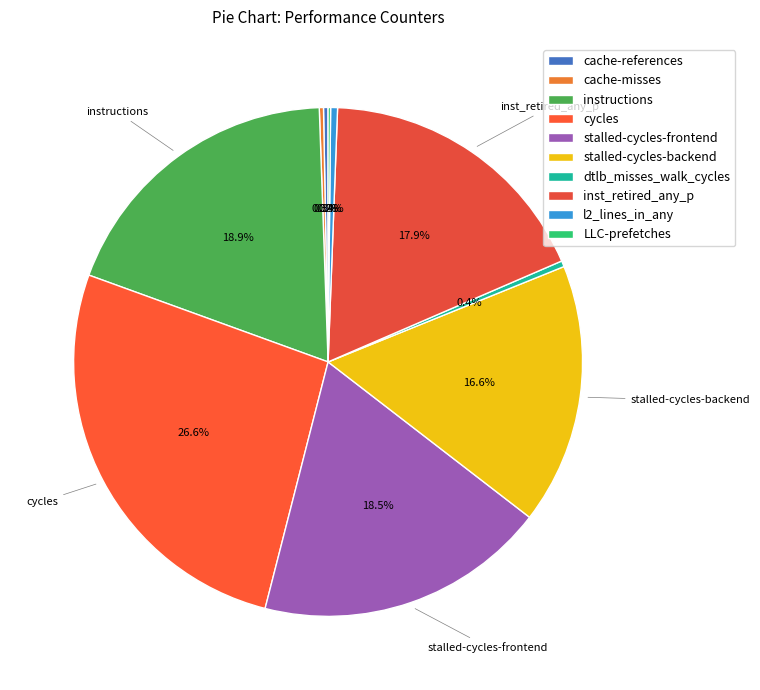

What percentage is NOT represented by stalled-cycles-backend?

83.4%